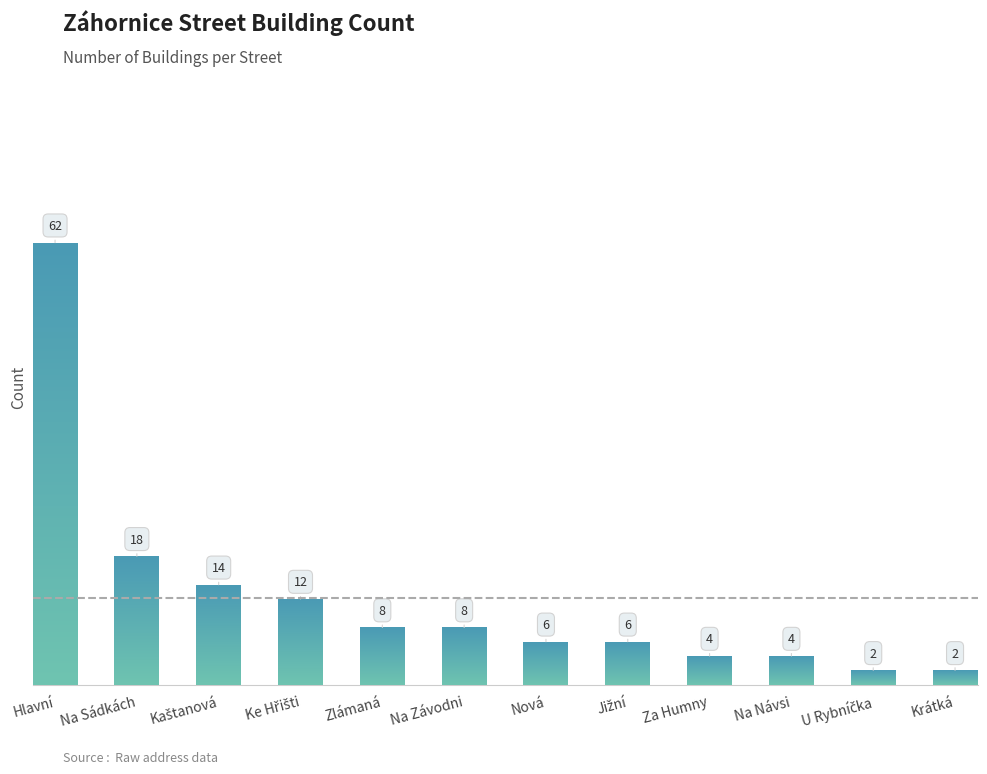

What is the value of the 10th bar from the left?

4